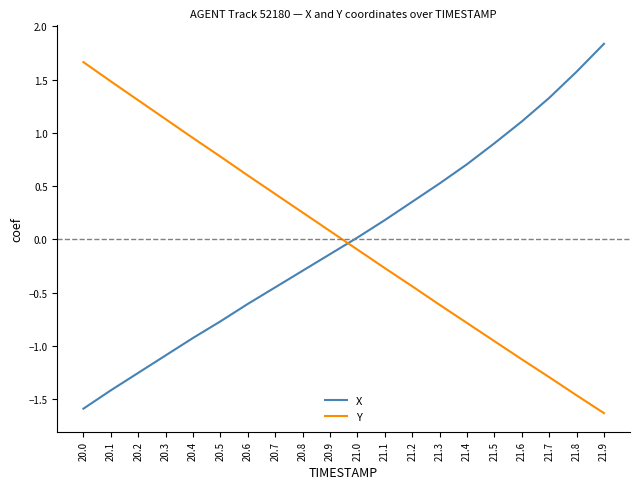

How many positive values does the Y series have?

10